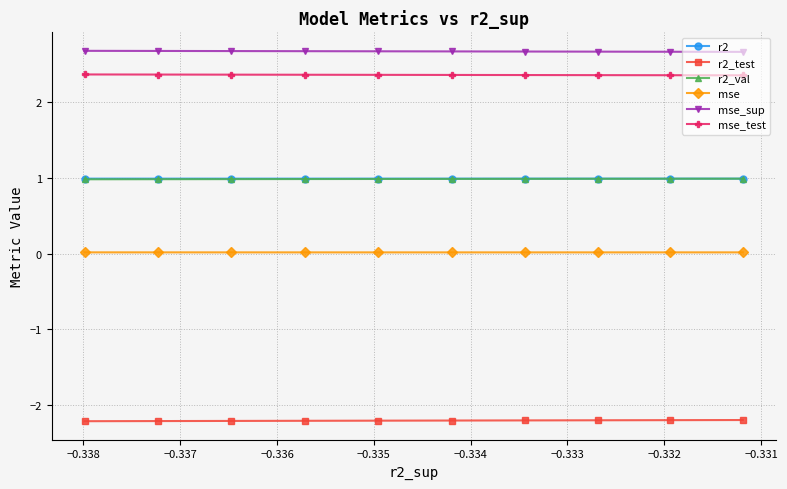

True or false: mse_test and mse_sup cross at least once.

False